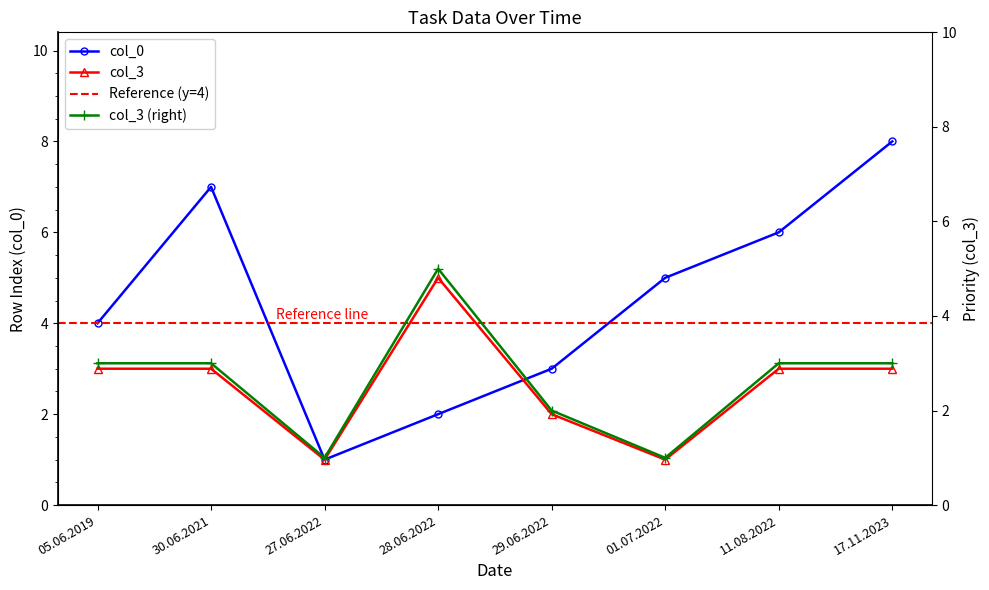

The col_0 series shows 2 at 28.06.2022. True or false?

True